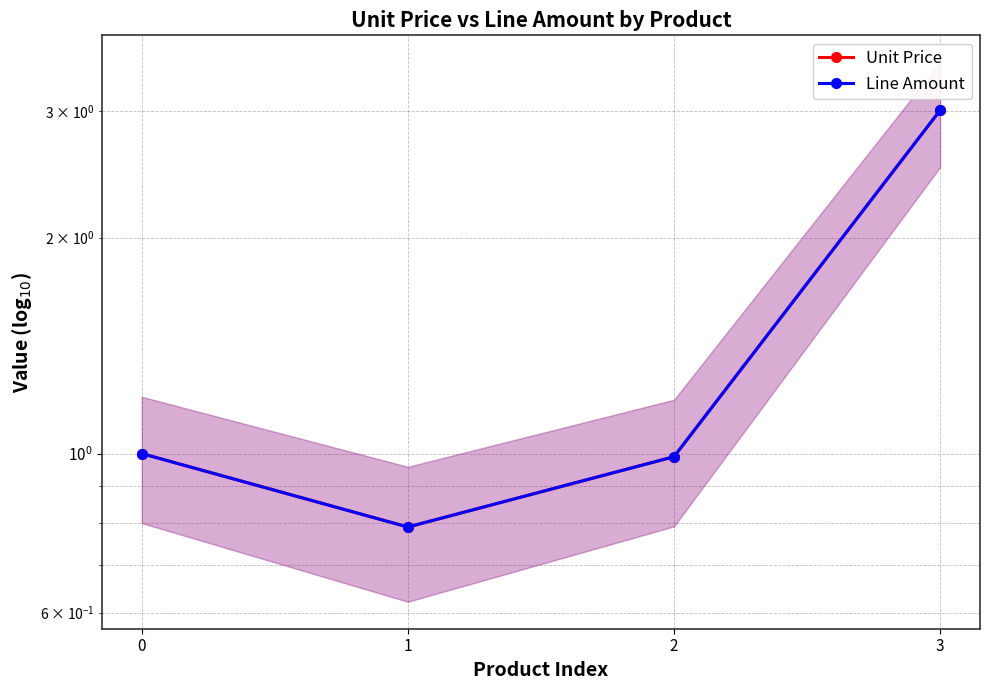

What is the sum of the Unit Price values at 2 and 3?

4.0